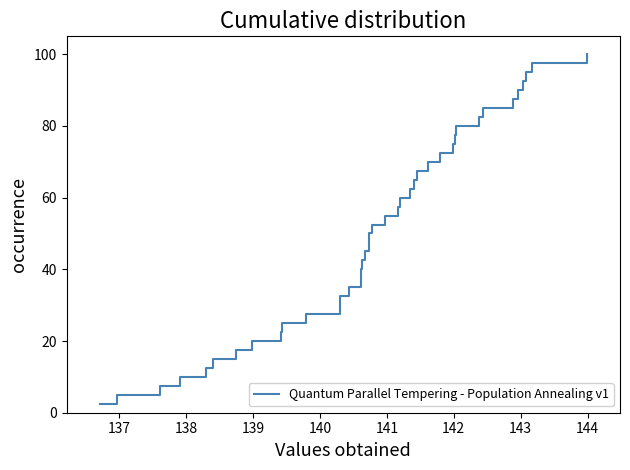

What is the difference between the maximum and minimum values?

97.5